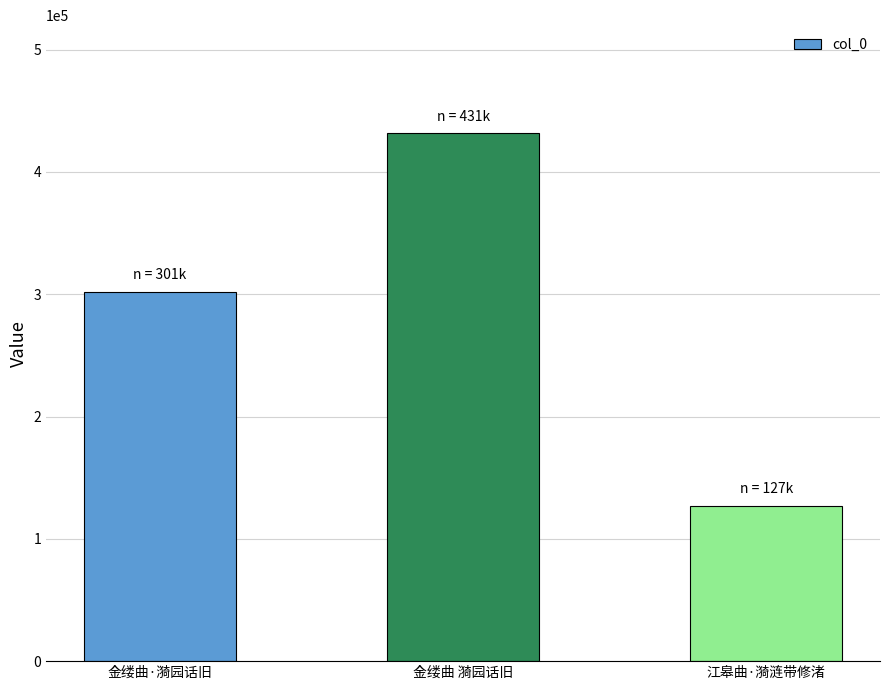

True or false: the data shows 301811 at 金缕曲·漪园话旧.

True